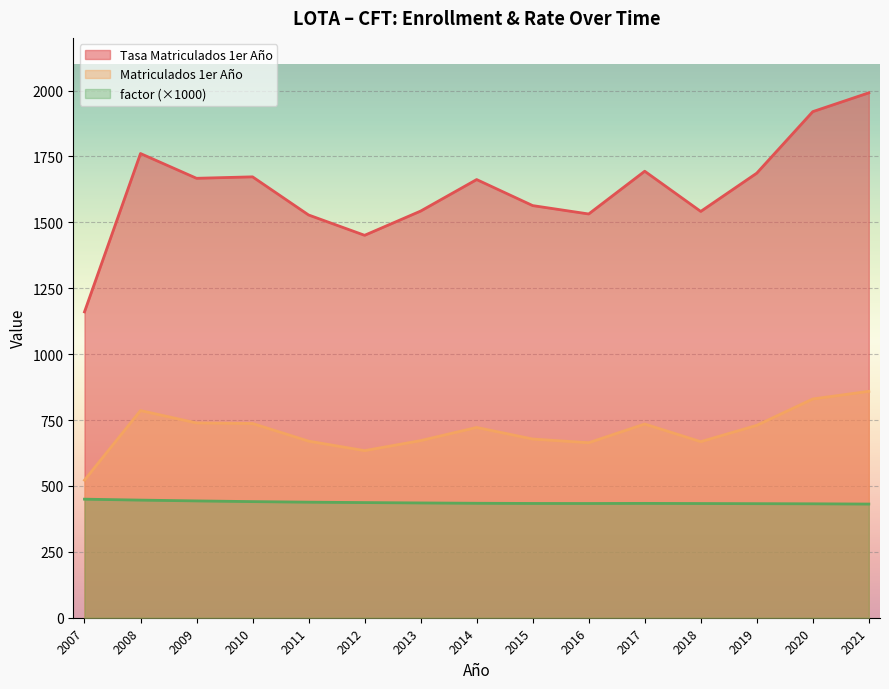

How many lines are shown in the chart?

3